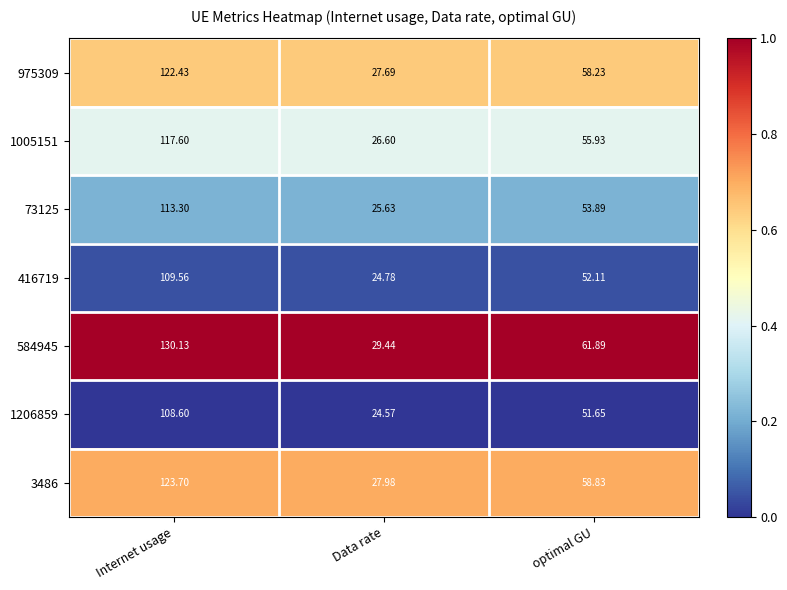

At which category does the chart reach its minimum across all series?

Data rate